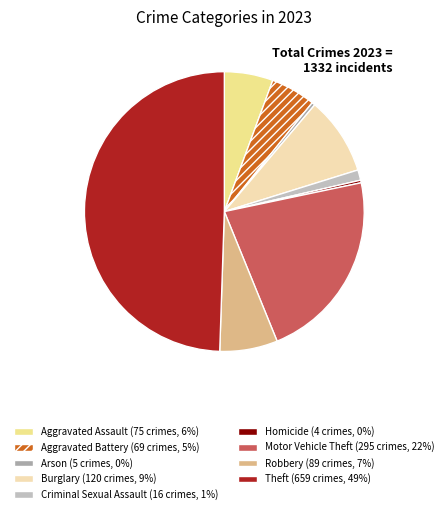

Combined, do Aggravated Battery and Aggravated Assault account for over 50%?

No